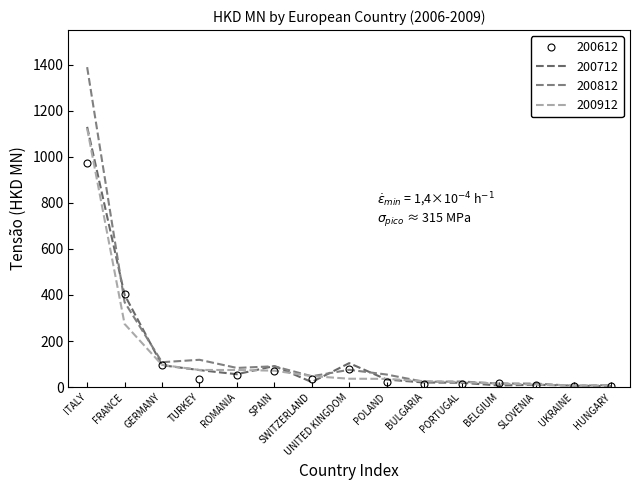

How many data points in 200912 are less than 36?

7